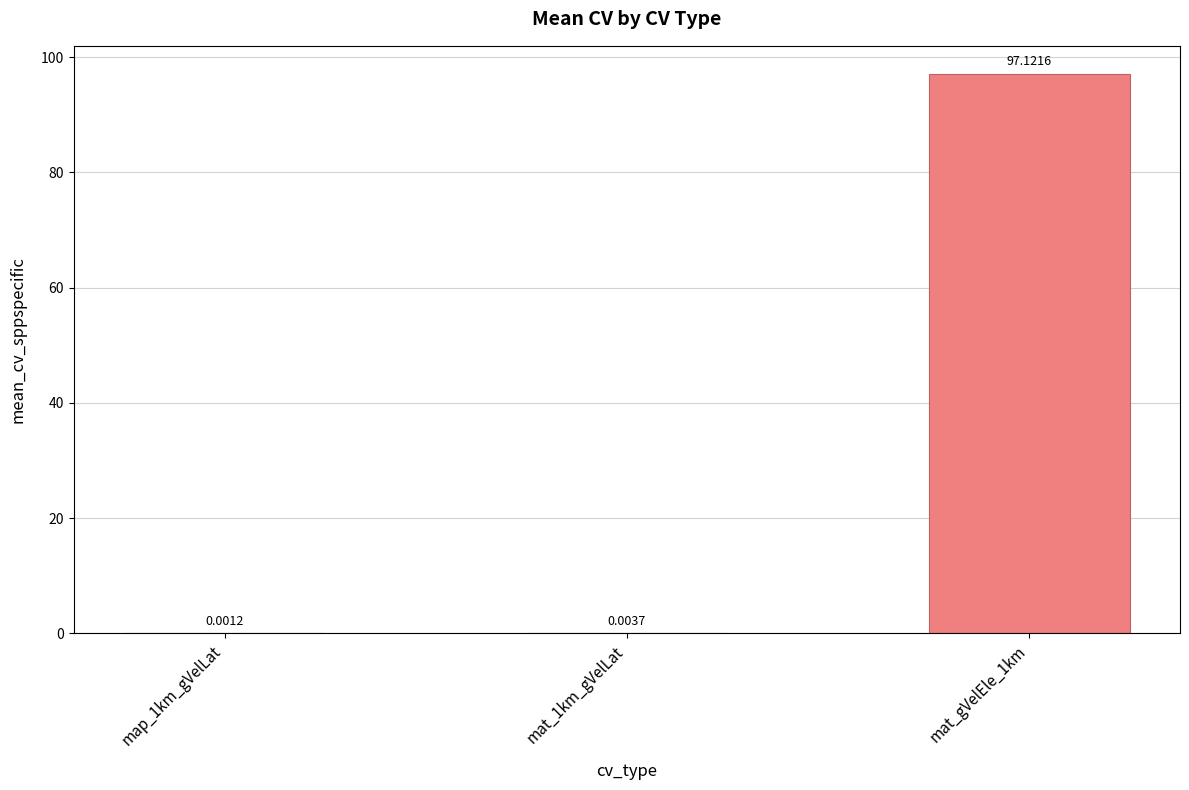

What is the average value?

32.4